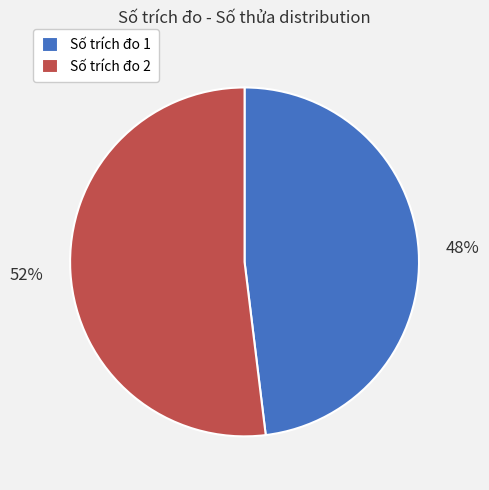

Between Số trích đo 1 and Số trích đo 2, which is larger?

Số trích đo 2